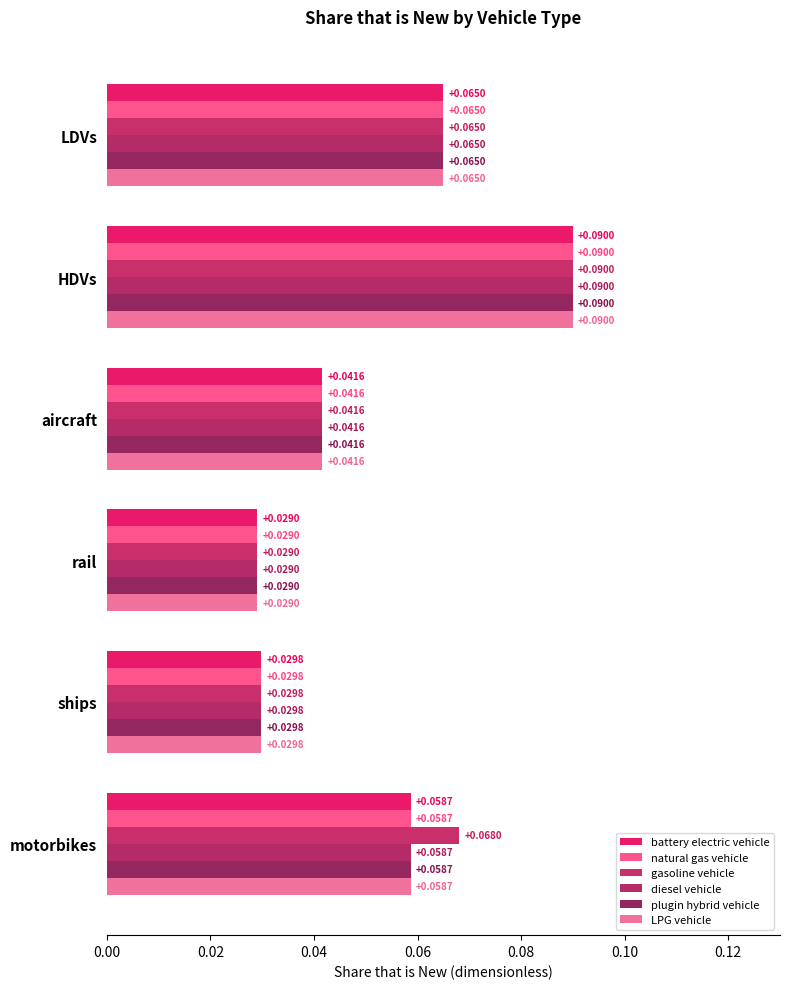

How many distinct data groups are displayed?

6